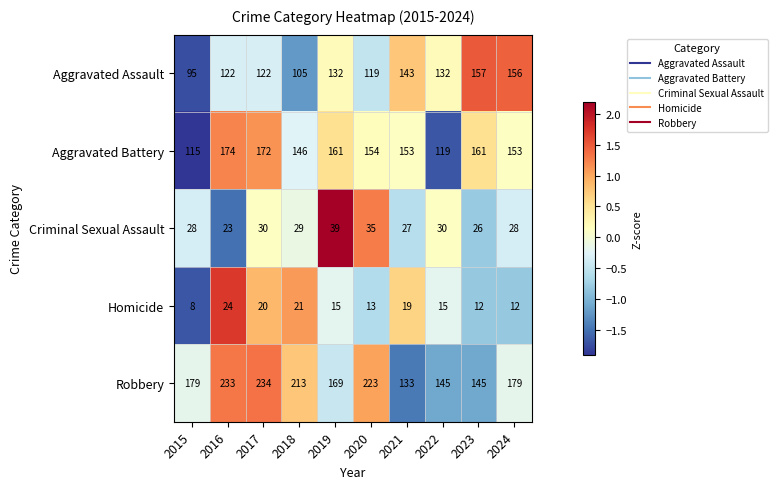

What is the difference between the maximum and minimum values in the Robbery series?

101